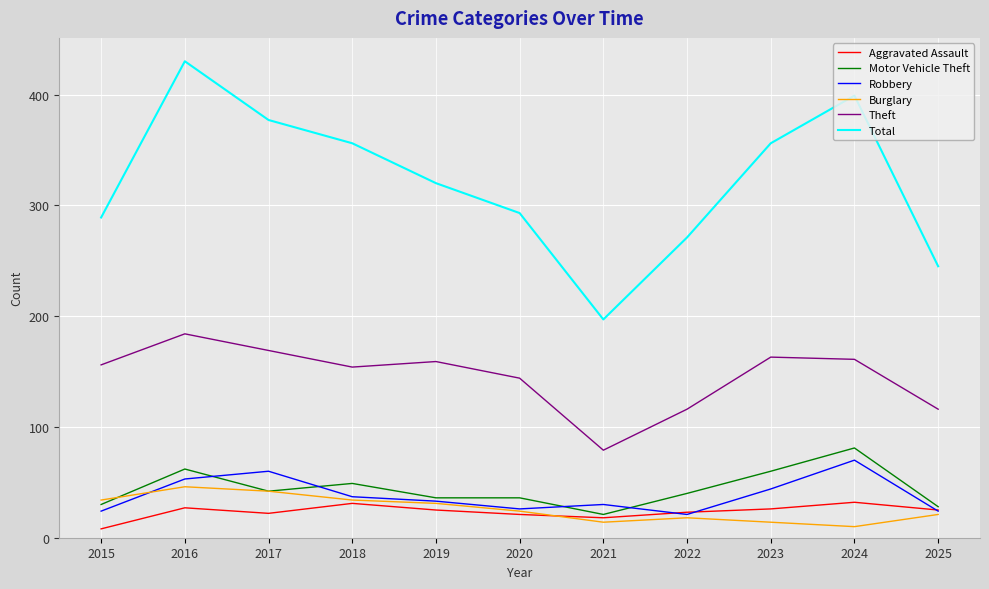

At 2016, list the series in order from largest to smallest.

Total, Theft, Motor Vehicle Theft, Robbery, Burglary, Aggravated Assault